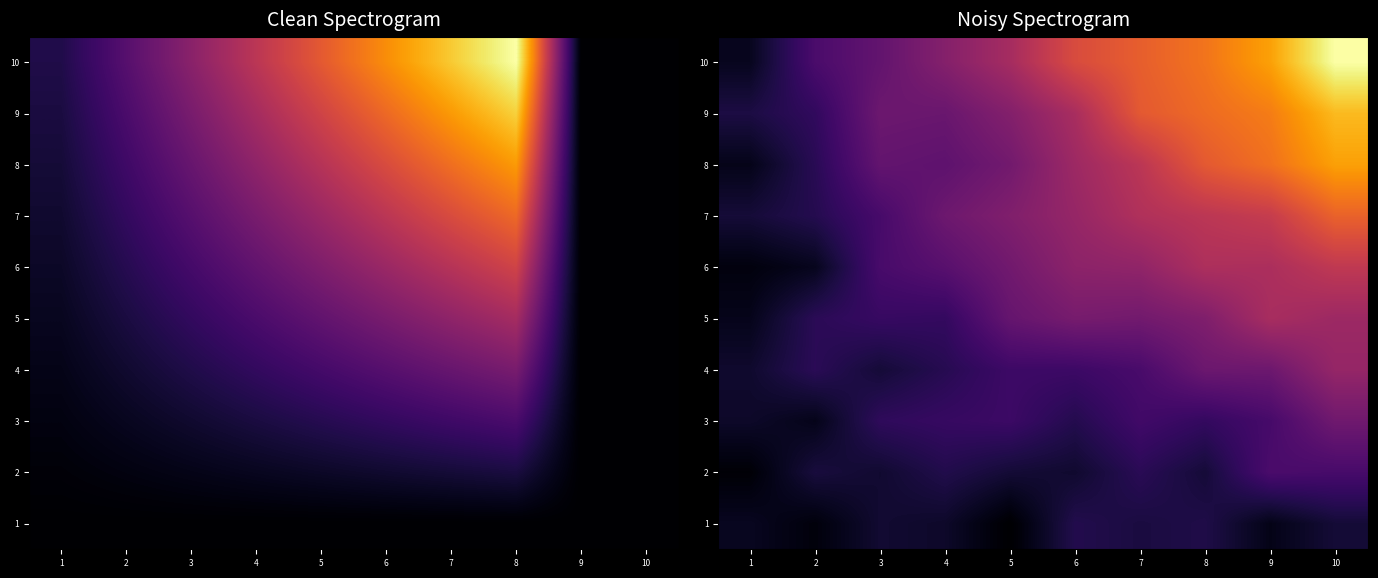

What is the difference between the maximum and second lowest values in the 6 series?

5.0